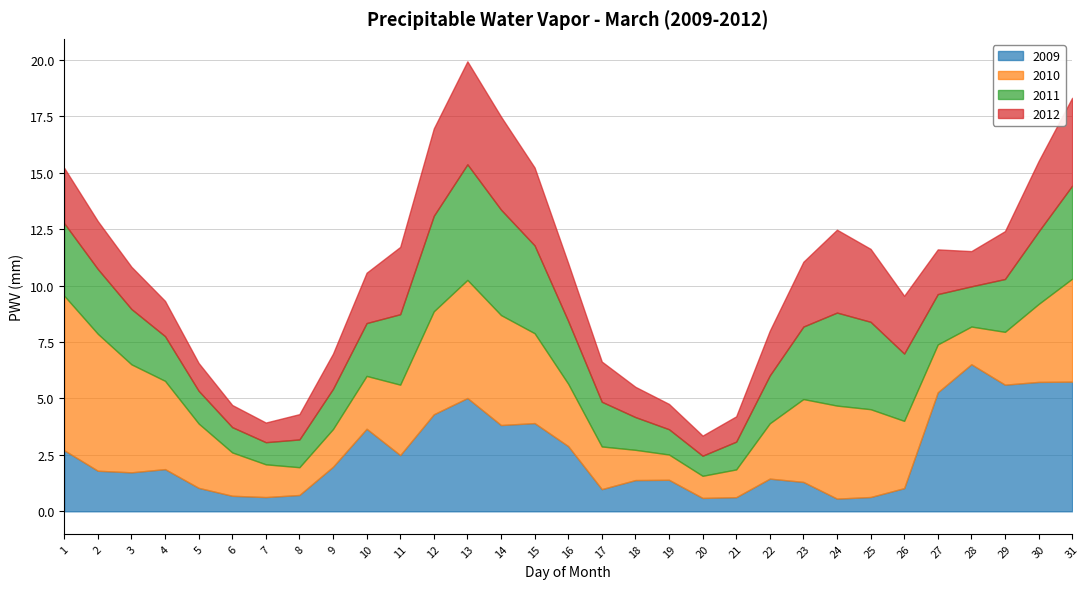

Rank the series by their maximum value, from highest to lowest.

2010, 2009, 2011, 2012